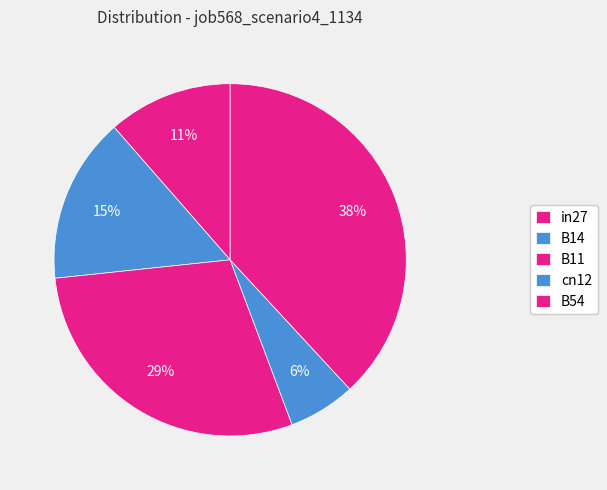

How many segments does this pie chart have?

5